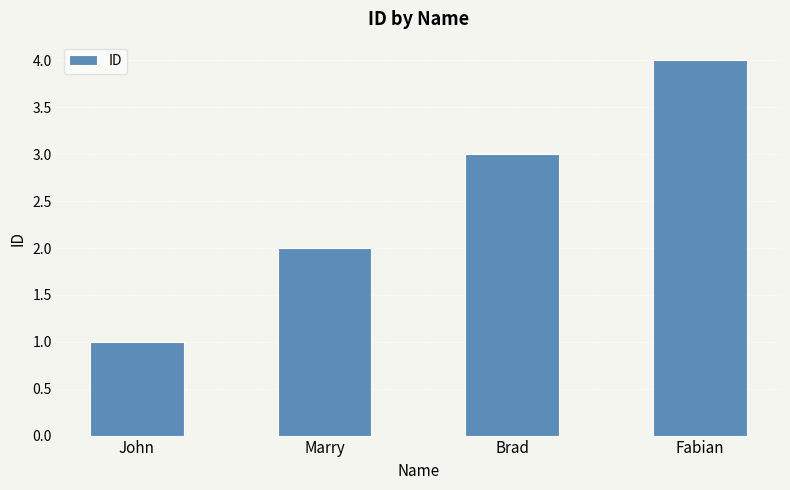

Is it true that the value at Fabian is 3?

False